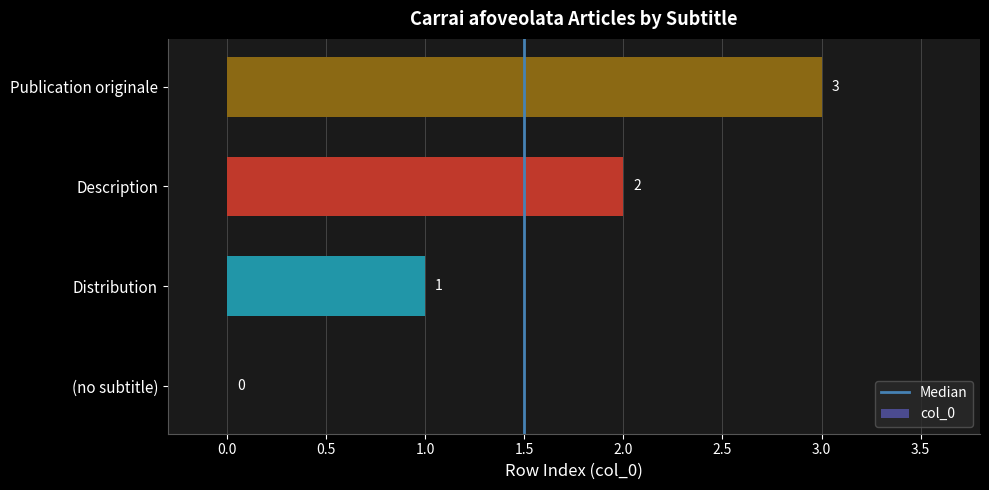

How many values are above zero?

3